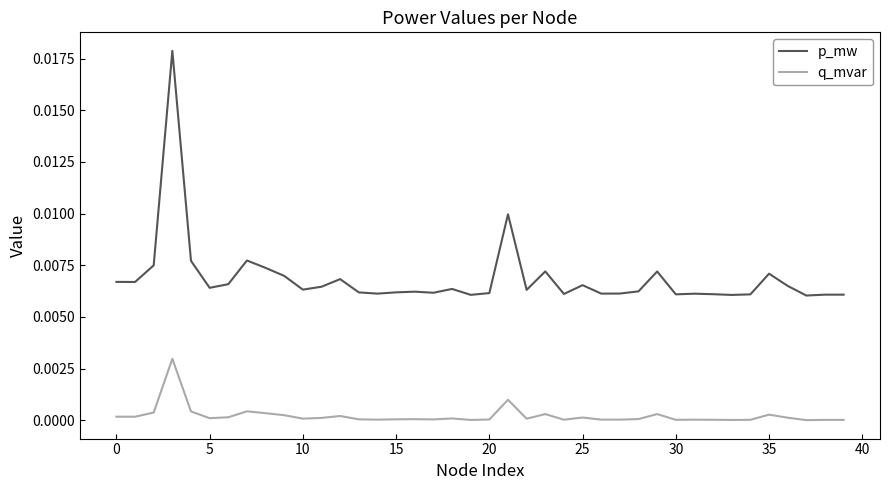

Rank the series by their average value, from highest to lowest.

p_mw, q_mvar